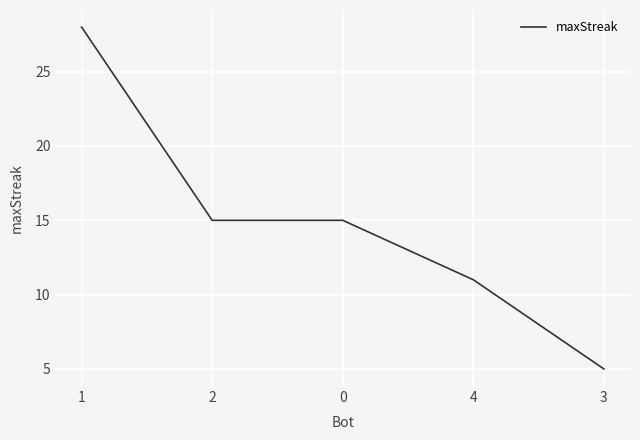

What is the smallest value displayed?

5